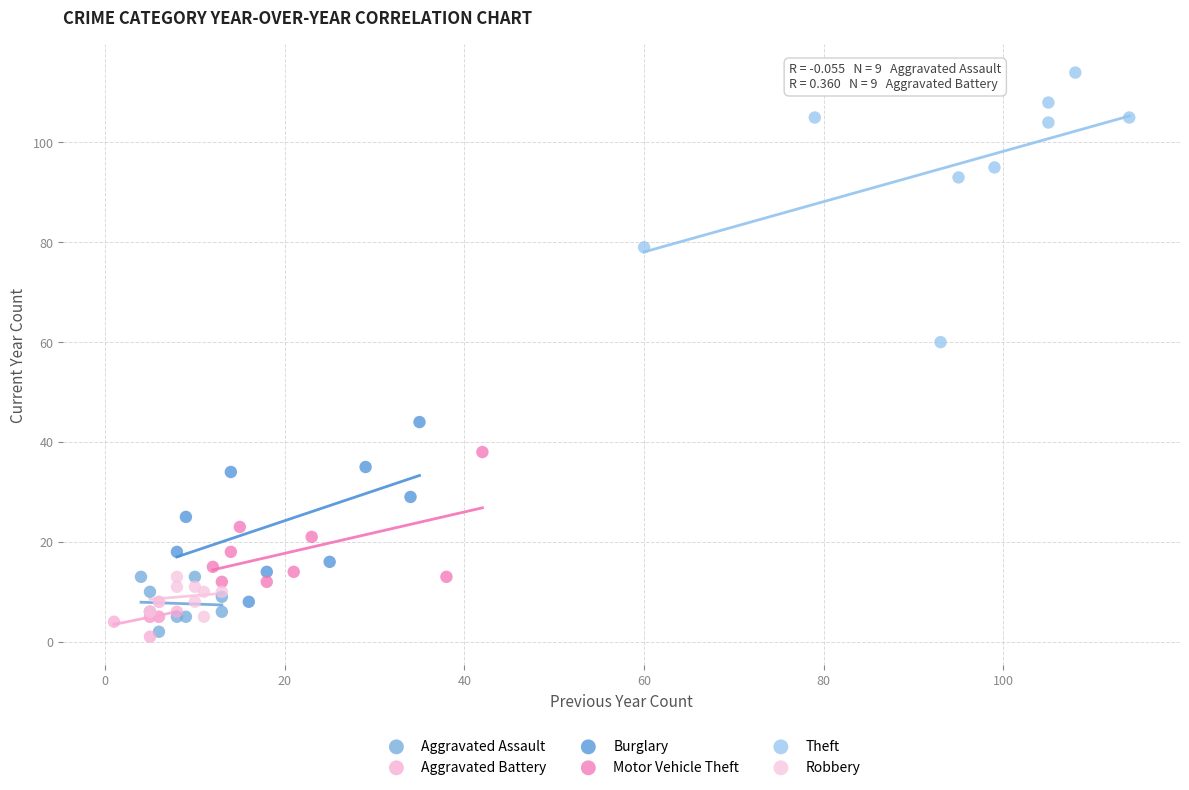

Which series contains the highest Y value?

Theft